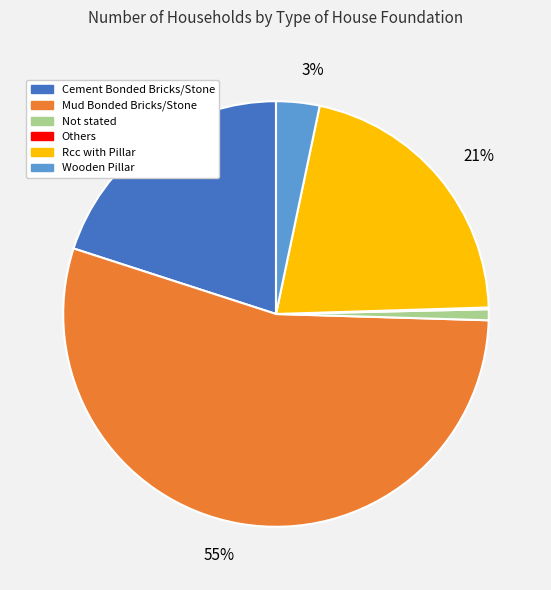

Does Mud Bonded Bricks/Stone represent more than half of the total?

Yes